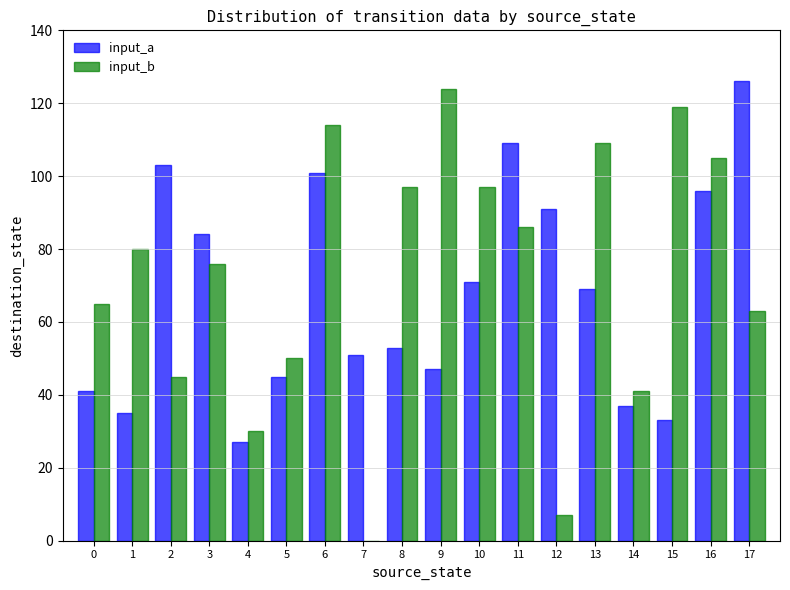

Which category has the highest value in the input_a series?

17